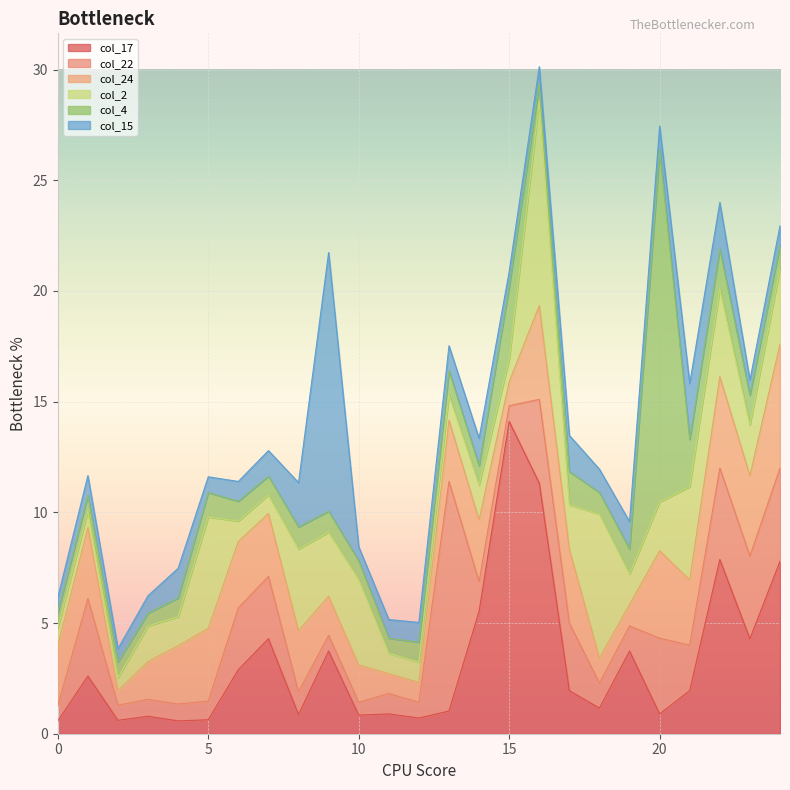

At how many categories does at least one series exceed 6?

8